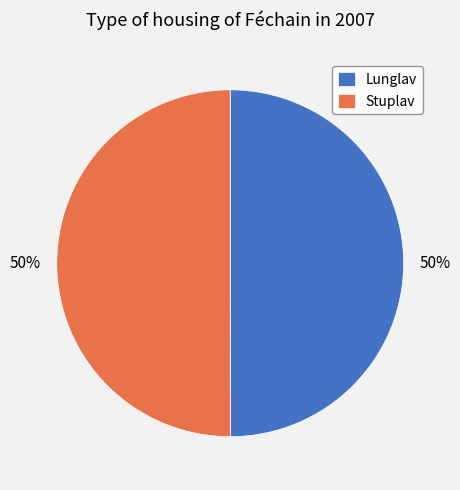

What is the ratio of the value at Lunglav to the value at Stuplav?

1.0